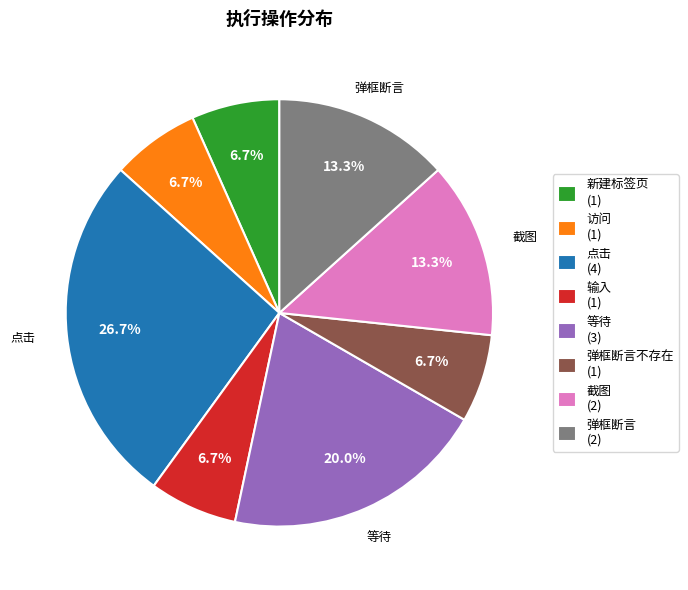

Does 弹框断言不存在 (1) represent more than half of the total?

No